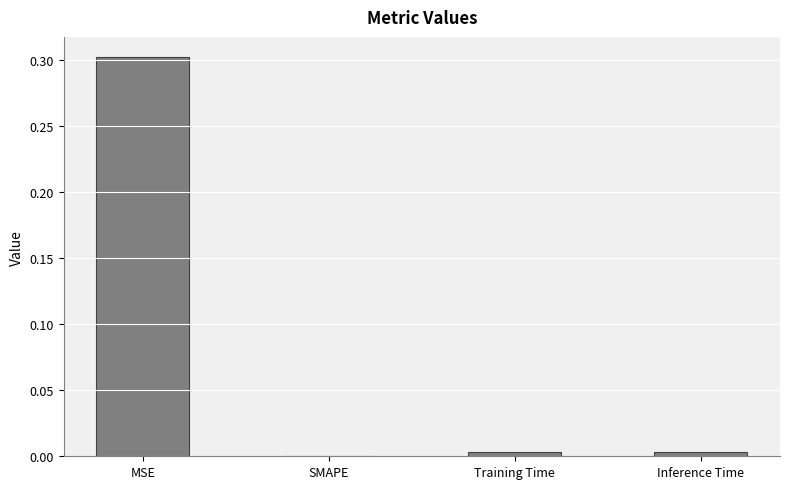

What is the sum of all values?

0.3